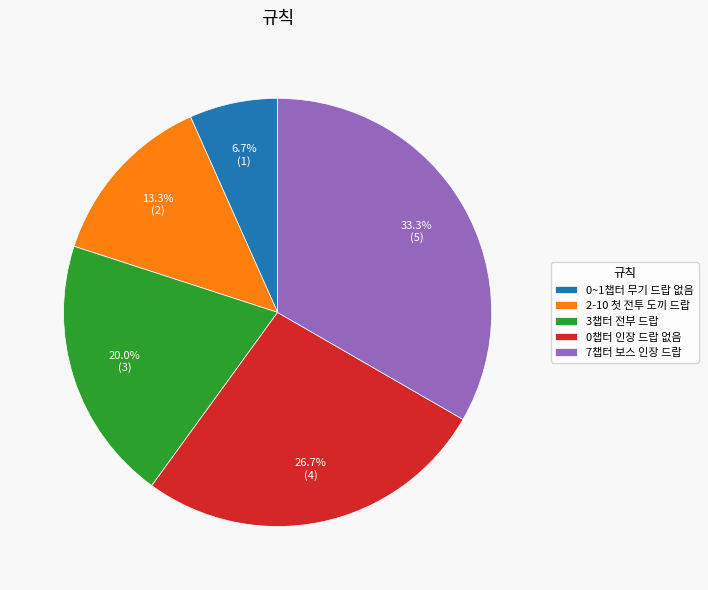

Combined, do 2-10 첫 전투 도끼 드랍 and 7챕터 보스 인장 드랍 account for over 50%?

No